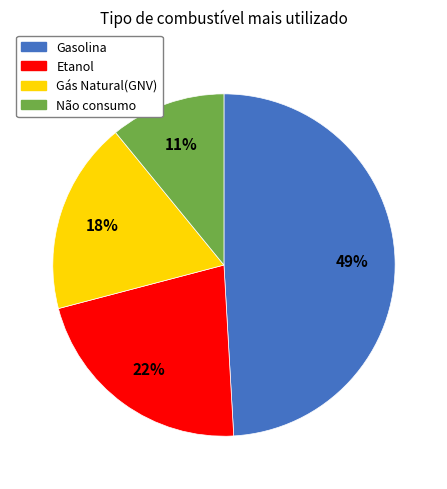

What is the ratio of the value at Etanol to the value at Gasolina?

0.4